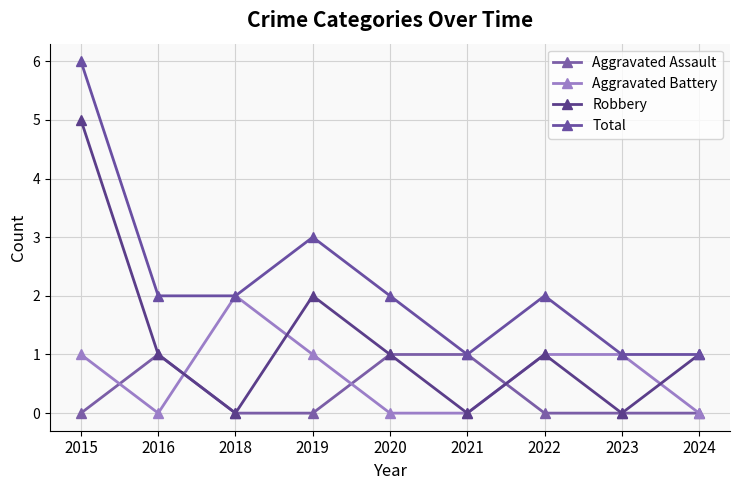

Where is Robbery nearest to the value 2?

2019